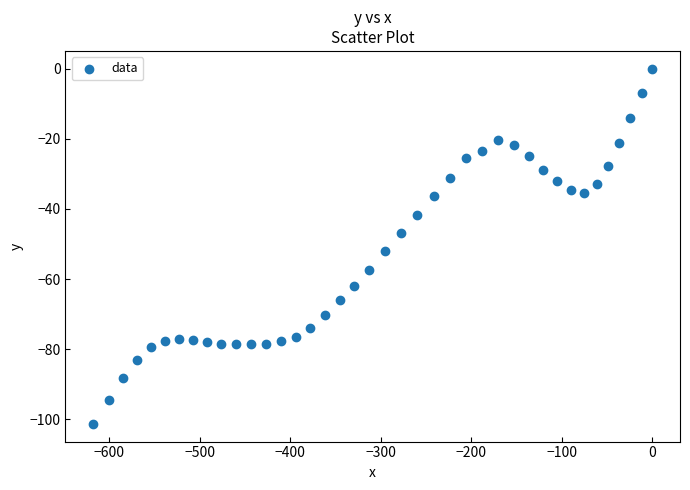

What is the range of X values (max minus min)?

617.8